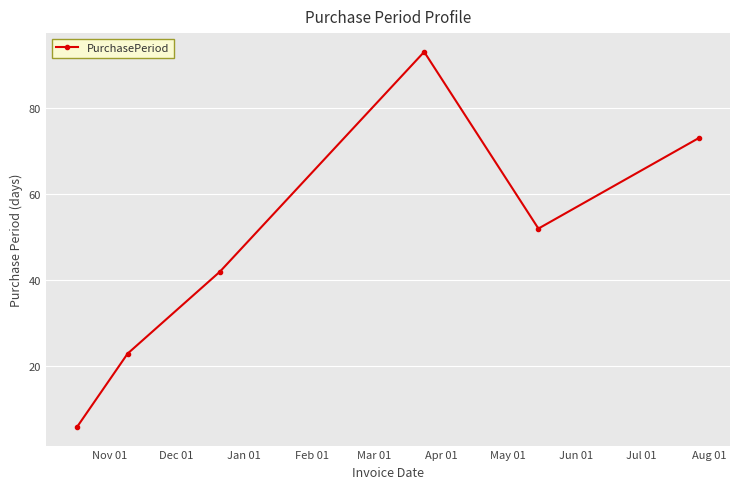

Is this an area chart (filled region under the line)?

No